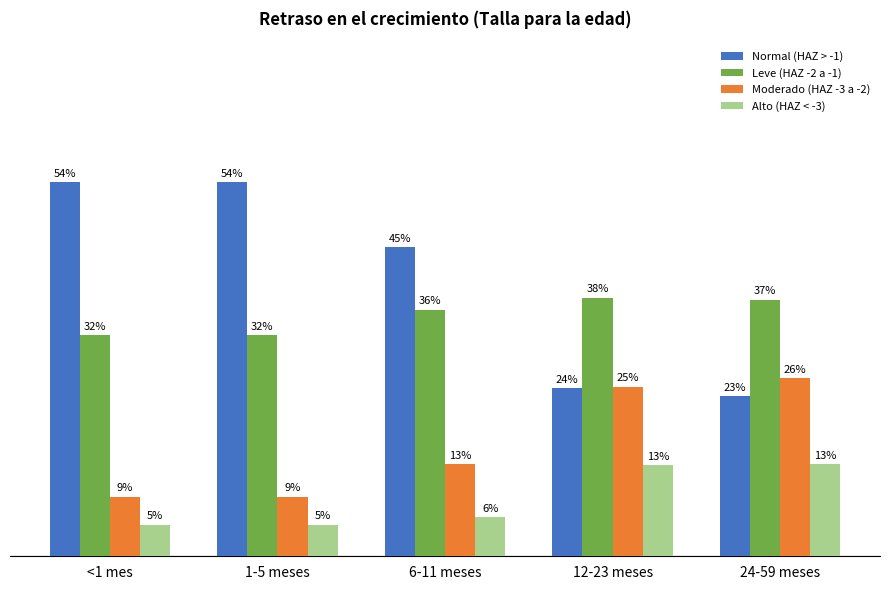

At how many categories does at least one series exceed 0?

5